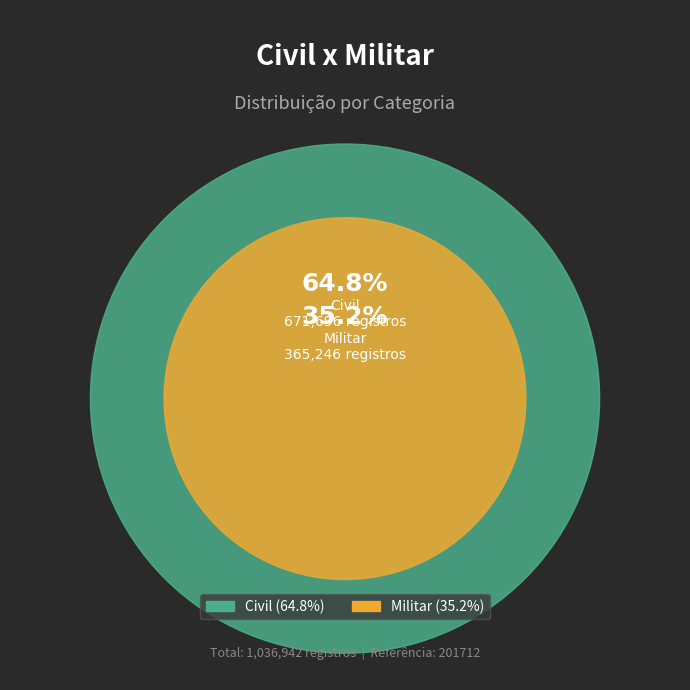

Rank the categories by value from highest to lowest.

Civil, Militar